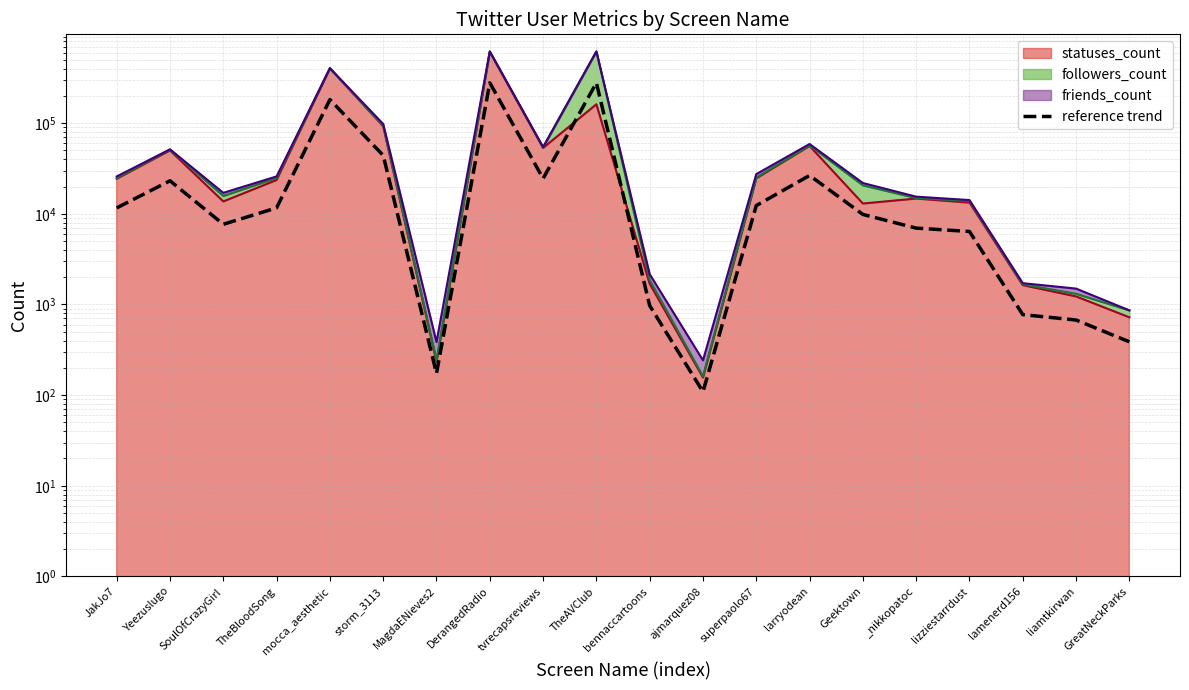

What is the label of the 17th point from the left?

lizziestarrdust